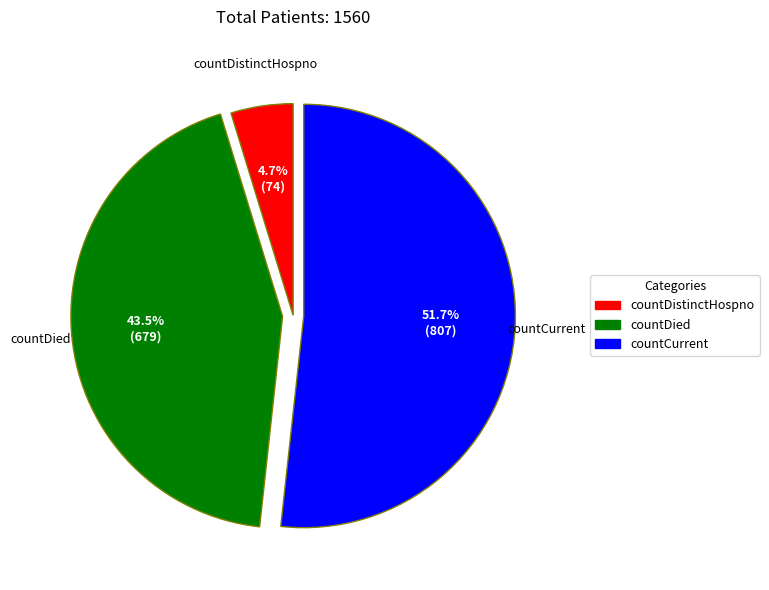

What is the smallest slice in the pie chart?

countDistinctHospno